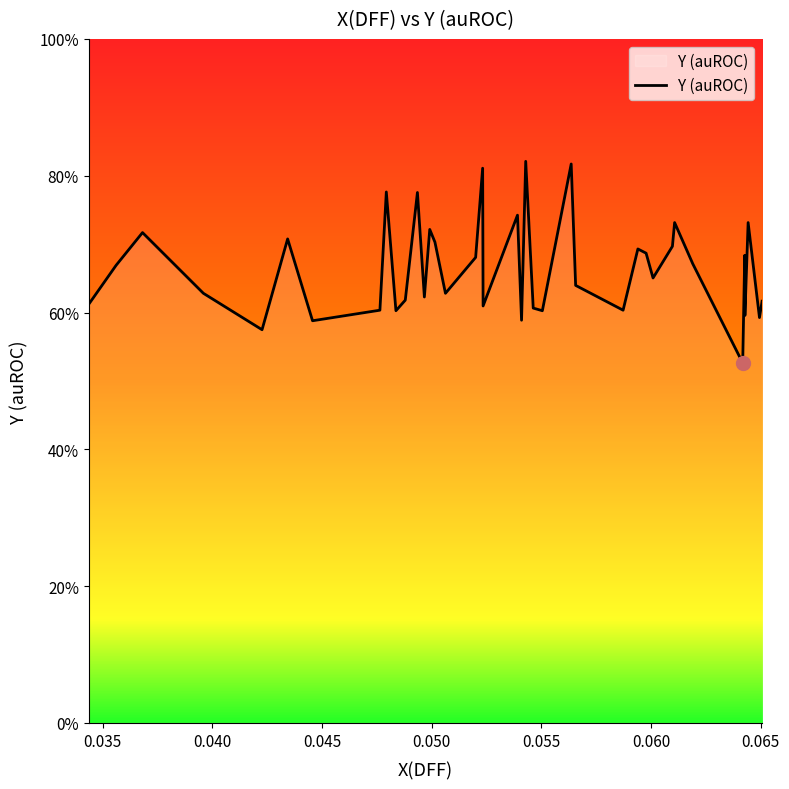

What is the label of the 35th point from the right?

0.050